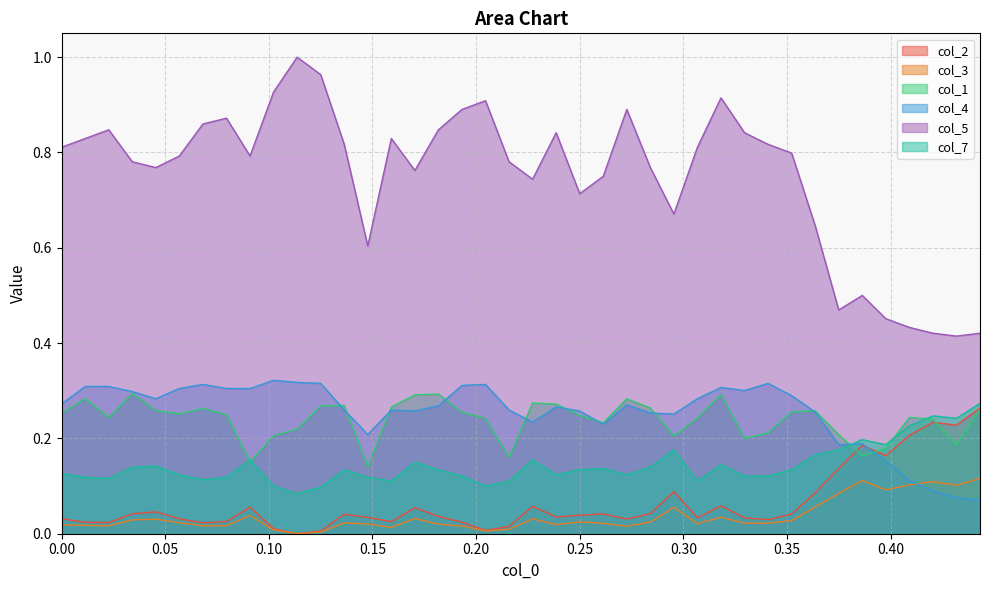

Reading right to left, transcribe all the data shown in this chart.

col_2: 0.3	0.2	0.2	0.2	0.2	0.2	0.1	0.1	0.0	0.0	0.0	0.1	0.0	0.1	0.0	0.0	0.0	0.0	0.0	0.1	0.0	0.0	0.0	0.0	0.1	0.0	0.0	0.0	0.0	0.0	0.0	0.1	0.0	0.0	0.0	0.0	0.0	0.0	0.0	0.0
col_3: 0.1	0.1	0.1	0.1	0.1	0.1	0.1	0.1	0.0	0.0	0.0	0.0	0.0	0.1	0.0	0.0	0.0	0.0	0.0	0.0	0.0	0.0	0.0	0.0	0.0	0.0	0.0	0.0	0.0	0.0	0.0	0.0	0.0	0.0	0.0	0.0	0.0	0.0	0.0	0.0
col_1: 0.3	0.2	0.2	0.2	0.2	0.2	0.2	0.3	0.3	0.2	0.2	0.3	0.2	0.2	0.3	0.3	0.2	0.2	0.3	0.3	0.2	0.2	0.3	0.3	0.3	0.3	0.1	0.3	0.3	0.2	0.2	0.2	0.2	0.3	0.3	0.3	0.3	0.2	0.3	0.3
col_4: 0.1	0.1	0.1	0.1	0.2	0.2	0.2	0.3	0.3	0.3	0.3	0.3	0.3	0.3	0.3	0.3	0.2	0.3	0.3	0.2	0.3	0.3	0.3	0.3	0.3	0.3	0.2	0.3	0.3	0.3	0.3	0.3	0.3	0.3	0.3	0.3	0.3	0.3	0.3	0.3
col_5: 0.4	0.4	0.4	0.4	0.5	0.5	0.5	0.6	0.8	0.8	0.8	0.9	0.8	0.7	0.8	0.9	0.8	0.7	0.8	0.7	0.8	0.9	0.9	0.8	0.8	0.8	0.6	0.8	1.0	1.0	0.9	0.8	0.9	0.9	0.8	0.8	0.8	0.8	0.8	0.8
col_7: 0.3	0.2	0.2	0.2	0.2	0.2	0.2	0.2	0.1	0.1	0.1	0.1	0.1	0.2	0.1	0.1	0.1	0.1	0.1	0.2	0.1	0.1	0.1	0.1	0.1	0.1	0.1	0.1	0.1	0.1	0.1	0.2	0.1	0.1	0.1	0.1	0.1	0.1	0.1	0.1